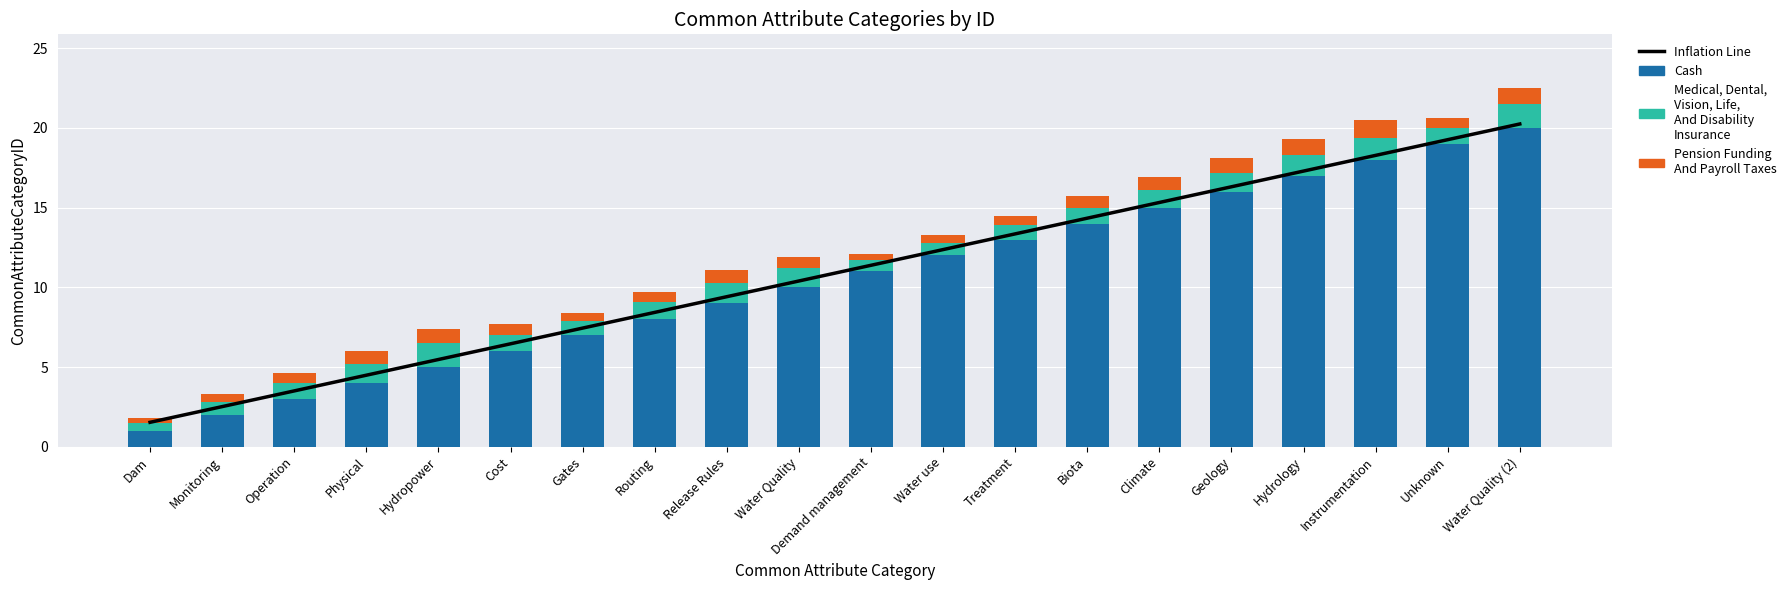

List the series in order of their peak value, lowest first.

Pension Funding And Payroll Taxes, Medical, Dental, Vision, Life, And Disability Insurance, Cash, Inflation Line